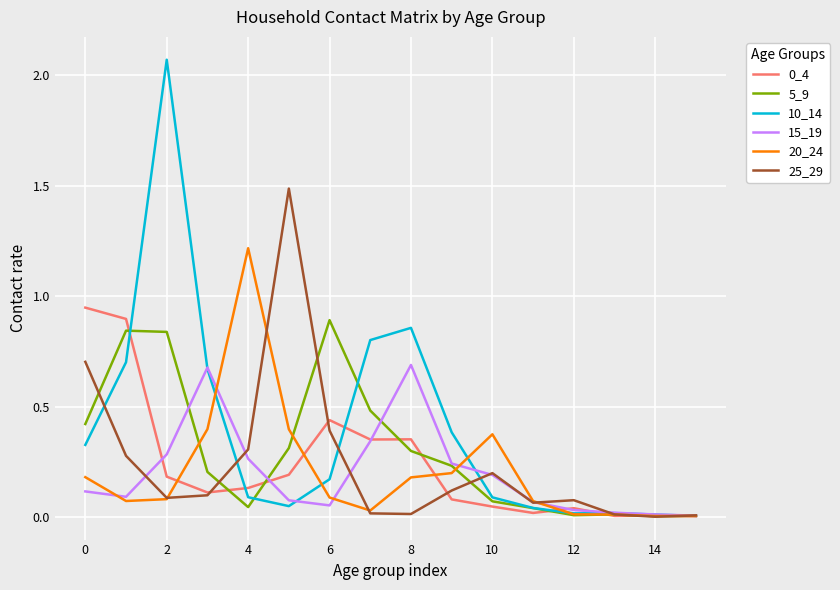

Which series has the widest spread of values?

10_14